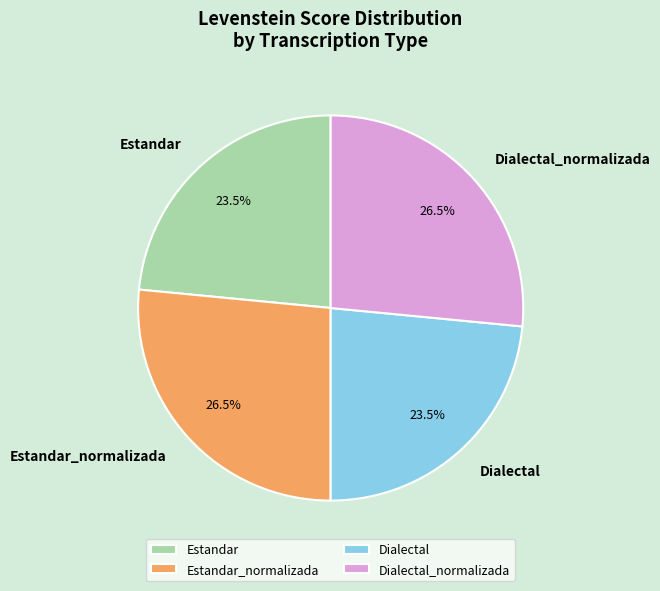

Combined, what portion of the pie is Dialectal and Dialectal_normalizada?

50.0%